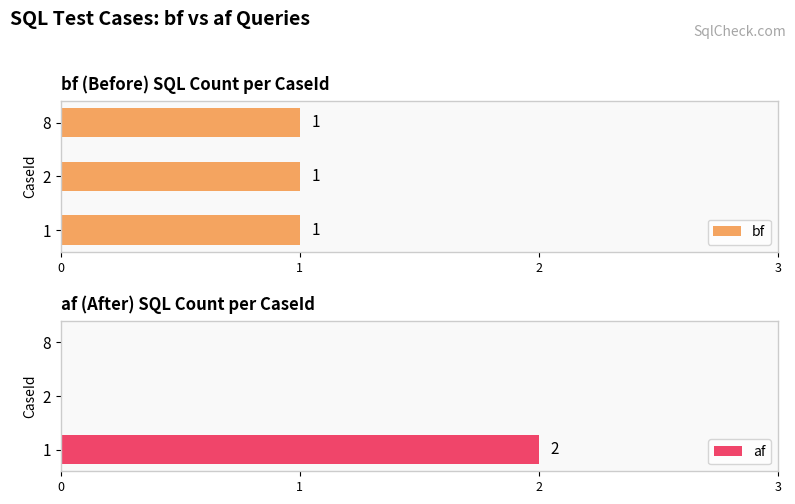

The af series shows 1 at 2. True or false?

False